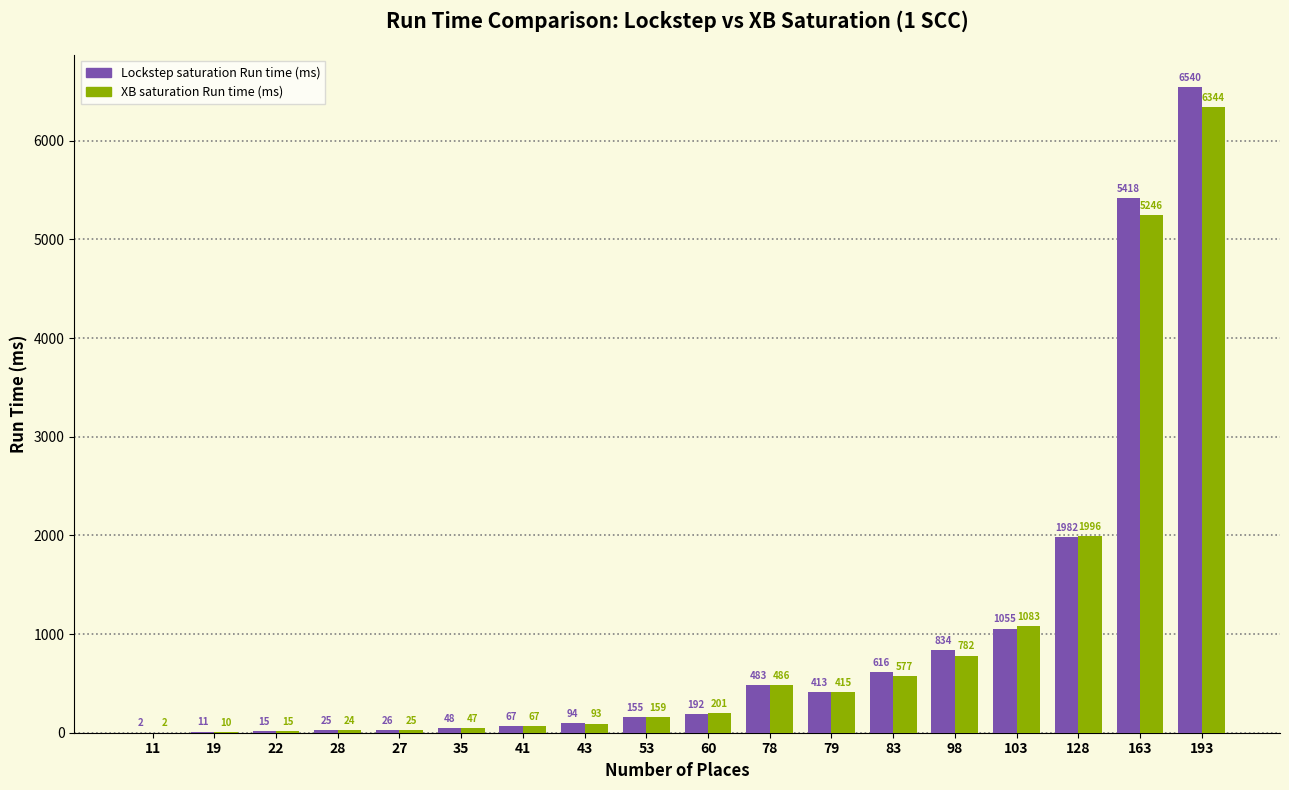

At which label is Lockstep saturation Run time (ms) closest to 3271?

128